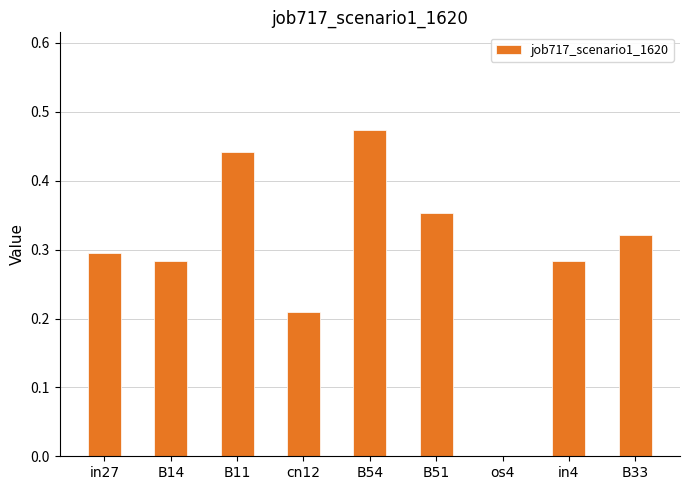

Does the chart contain stacked bars?

No